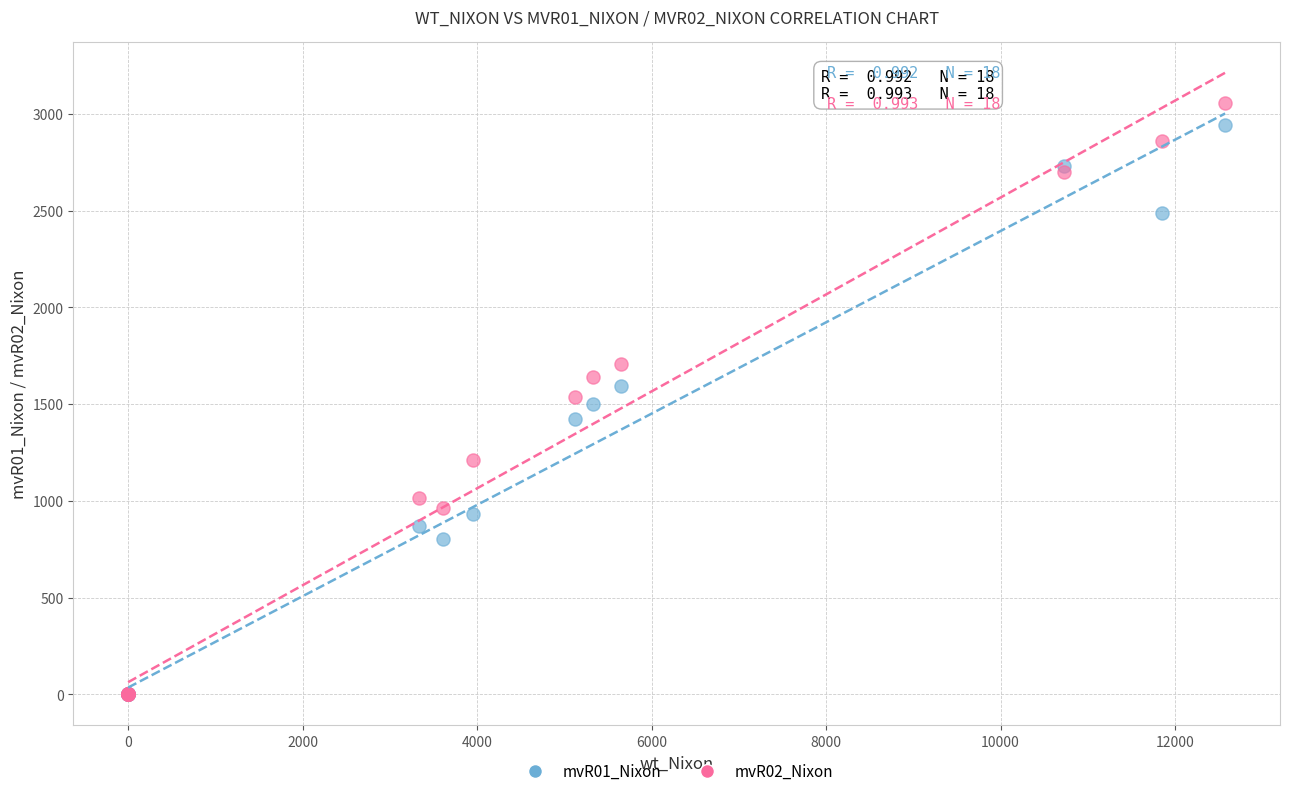

What are all the series names shown in the legend?

mvR01_Nixon, mvR02_Nixon